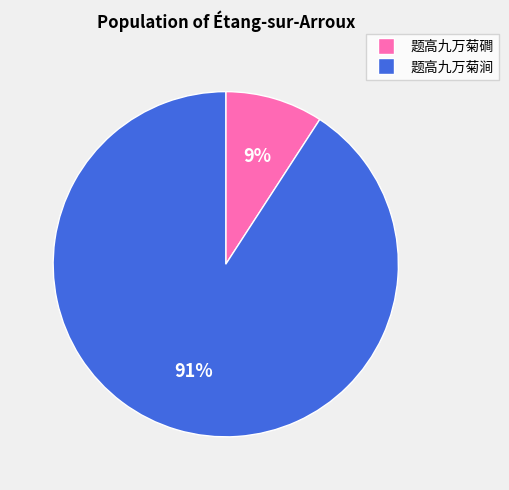

Between 题高九万菊磵 and 题高九万菊涧, which is larger?

题高九万菊涧